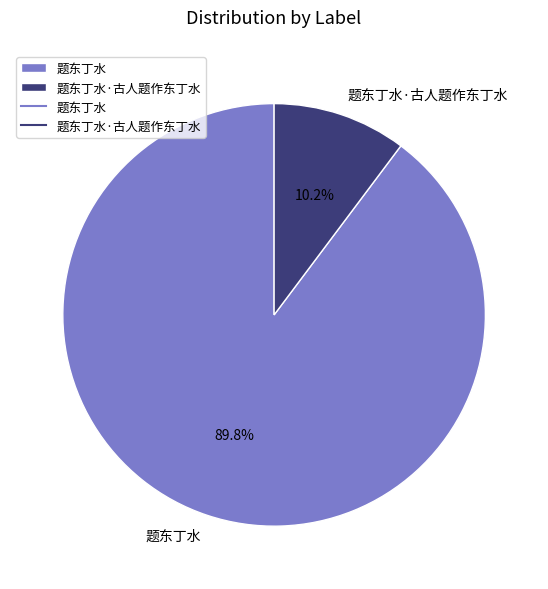

Is it true that 题东丁水 is 90% of the pie?

True